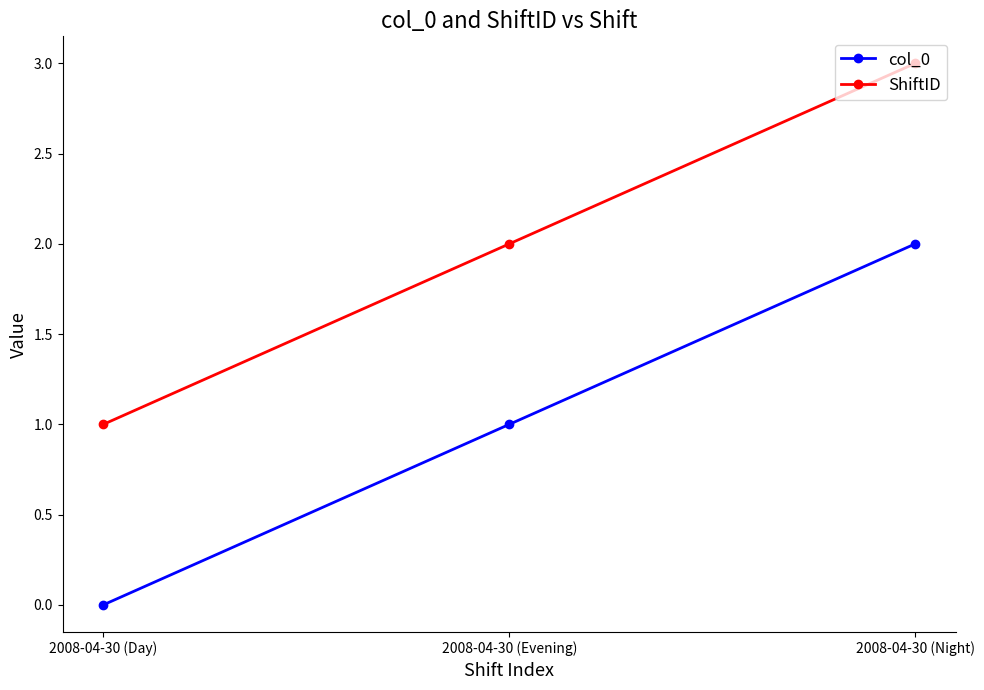

How many categories are shown in the chart?

3